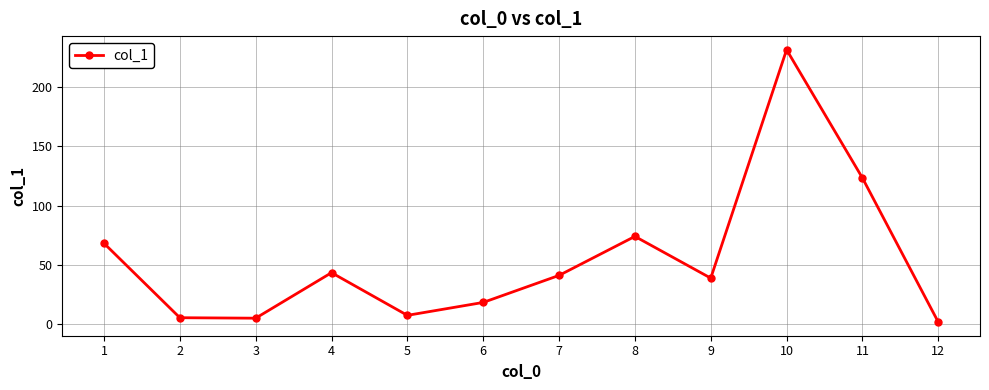

Where is the data nearest to the value 116?

11